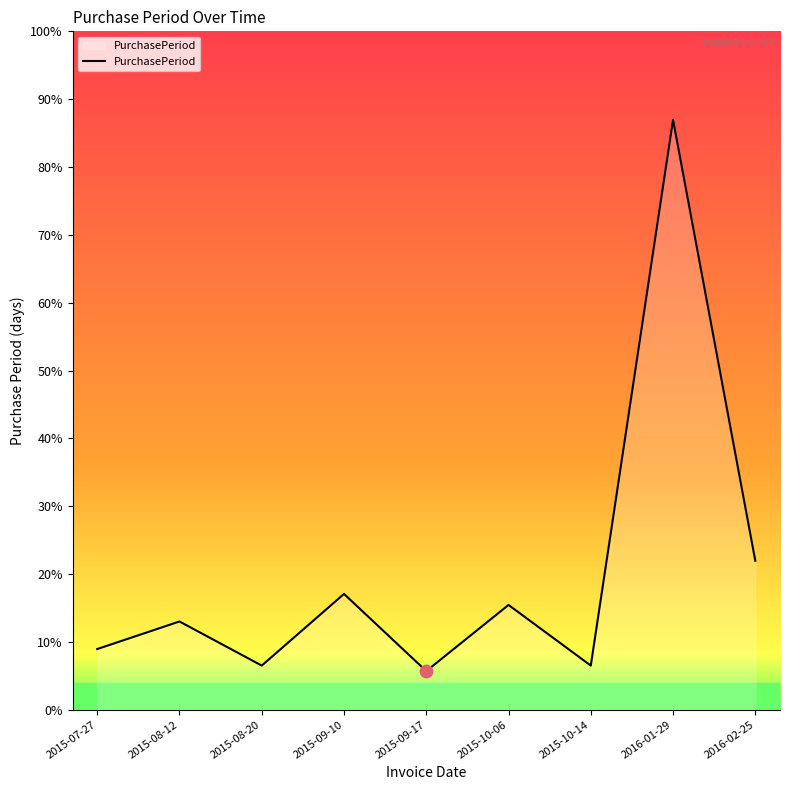

Does the chart have visible grid lines?

No